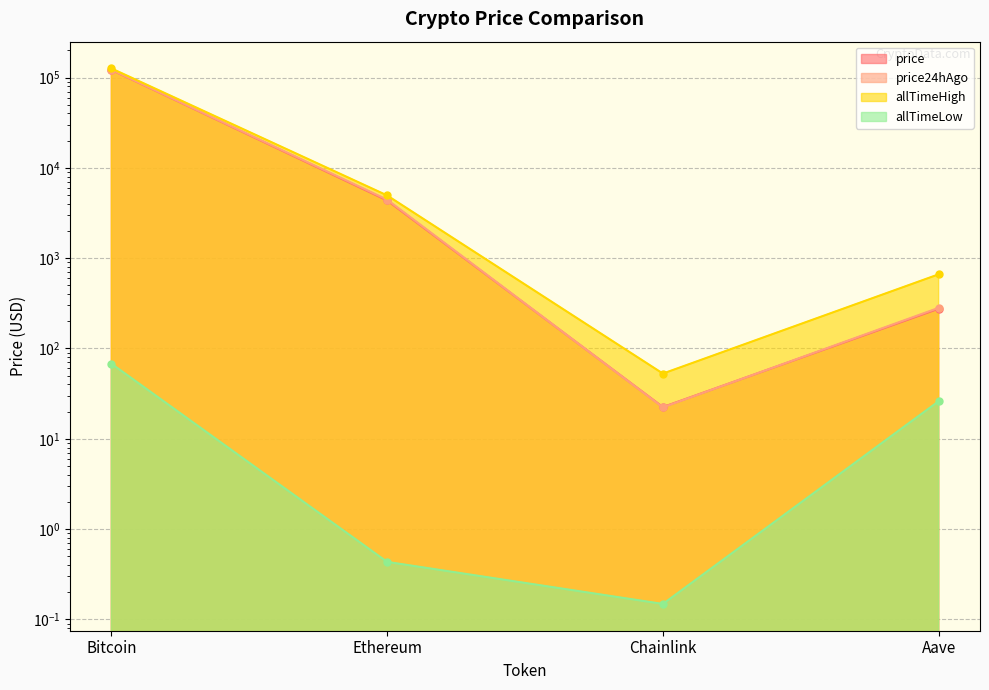

Is the value of allTimeHigh at Ethereum greater than the value of allTimeLow at Bitcoin?

Yes